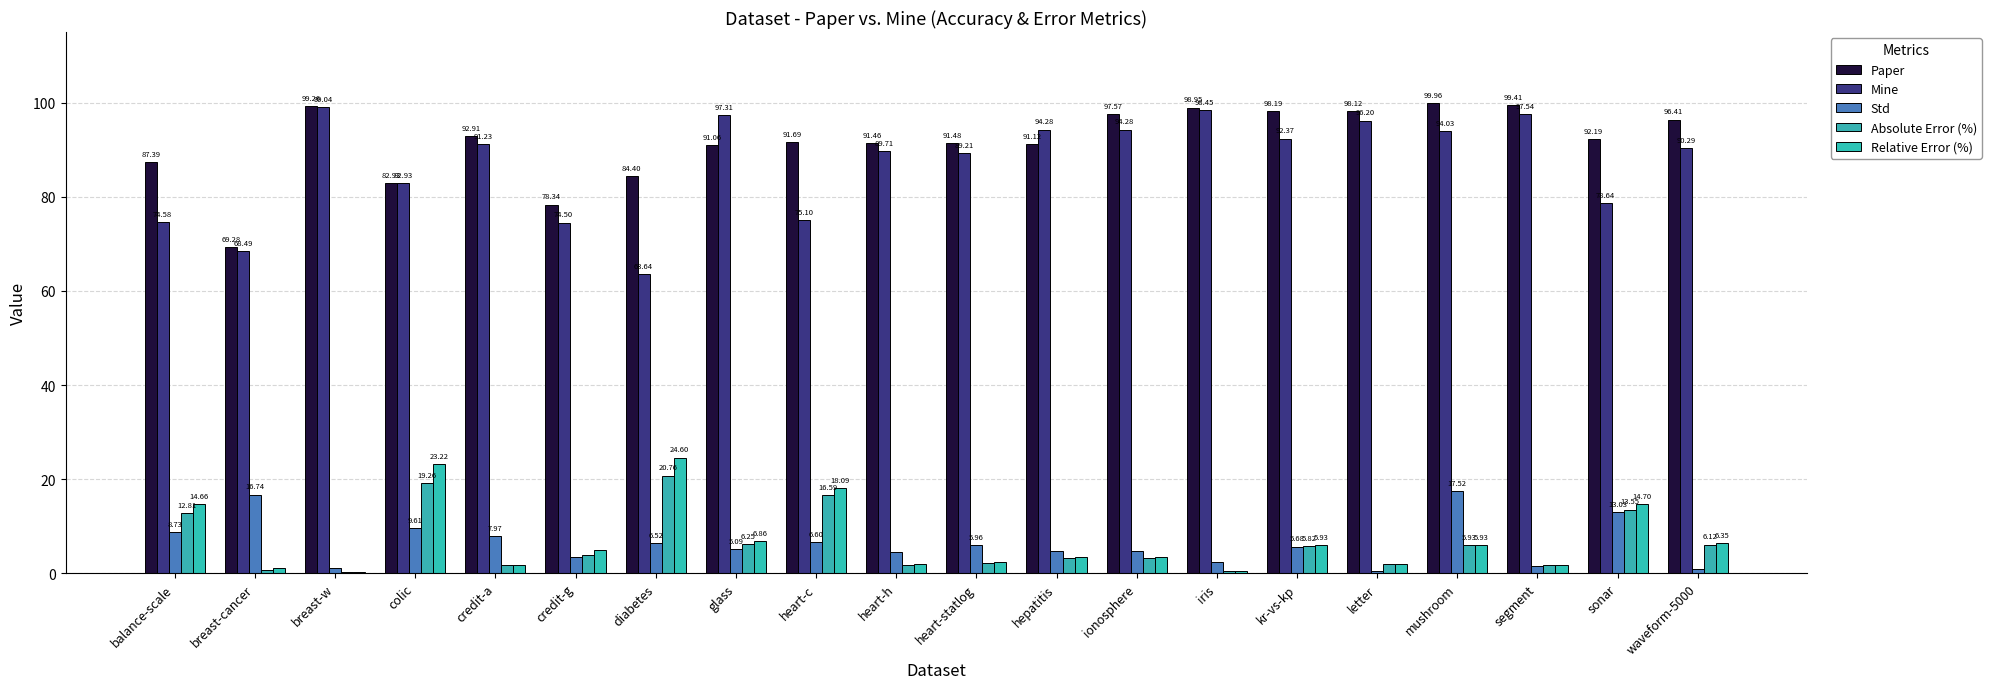

What is the label of the 17th bar from the right?

colic